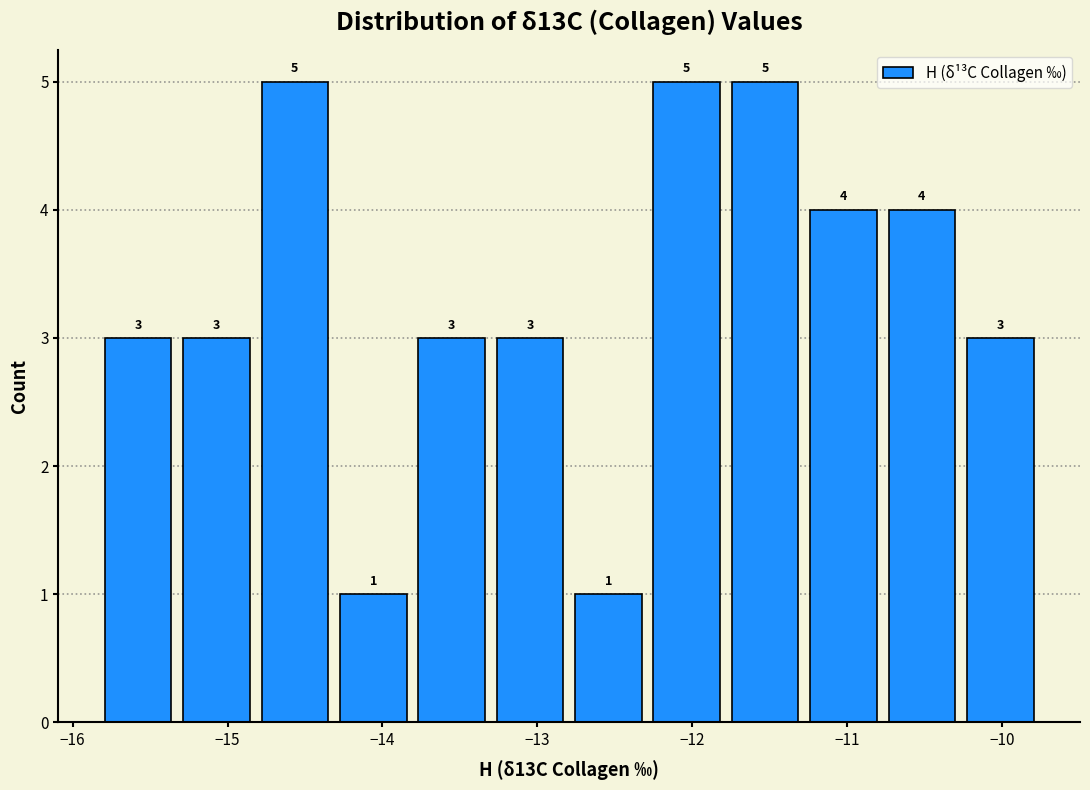

Reading left to right, list every bar in this chart as the range it spans on the x-axis followed by its height. The bar edges are not printed on the chart, so give them approximately, as read against the axis.

-15.8 to -15.3: 3
-15.3 to -14.8: 3
-14.8 to -14.3: 5
-14.3 to -13.8: 1
-13.8 to -13.3: 3
-13.3 to -12.8: 3
-12.8 to -12.3: 1
-12.3 to -11.8: 5
-11.8 to -11.3: 5
-11.3 to -10.8: 4
-10.8 to -10.3: 4
-10.3 to -9.8: 3